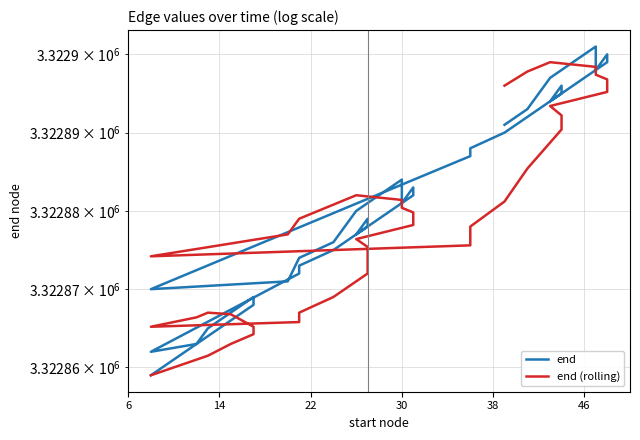

In end, how many points are lower than both neighbors (excluding endpoints)?

6